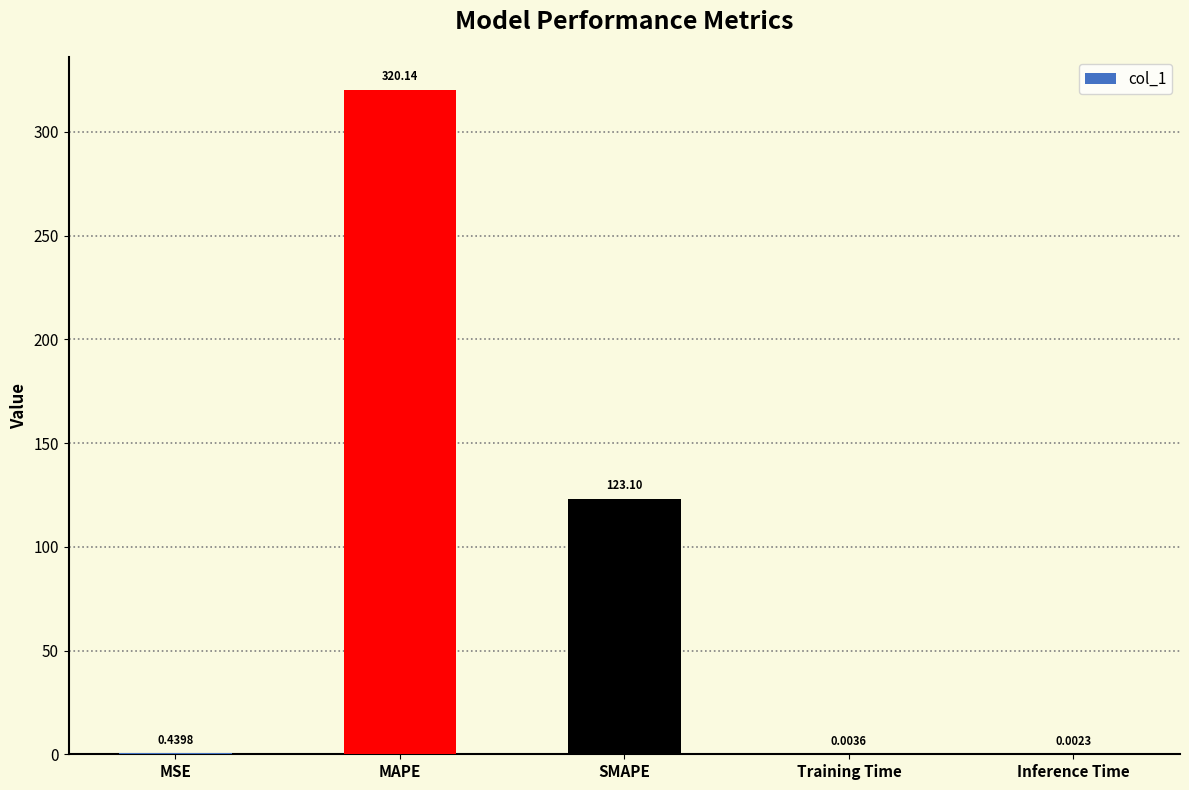

At which category does the chart reach its peak across all series?

MAPE